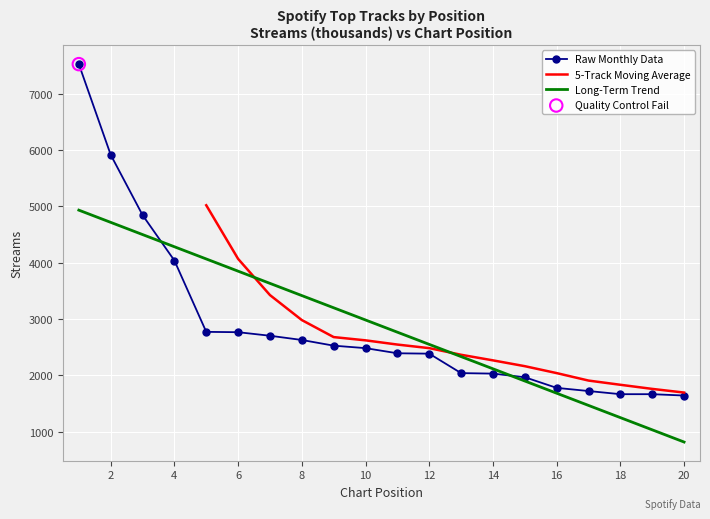

What is the ratio of the value at 3 to the value at 14?

2.4